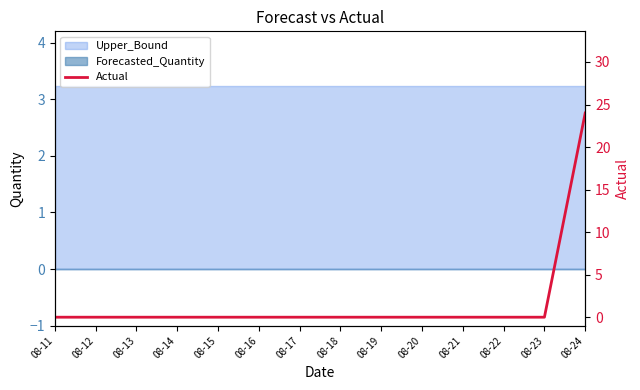

True or false: there are more than 1 points higher than both neighbors.

False